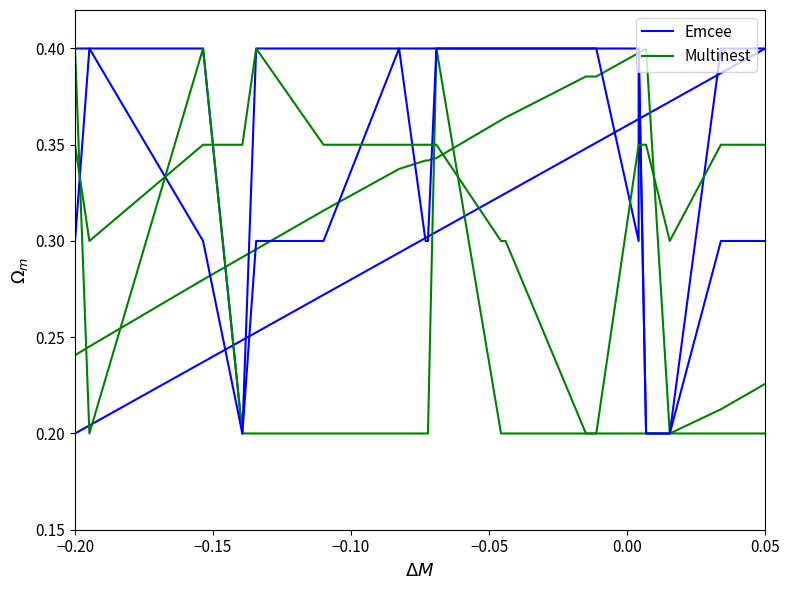

List the series in order of their overall mean, lowest first.

Emcee, Multinest